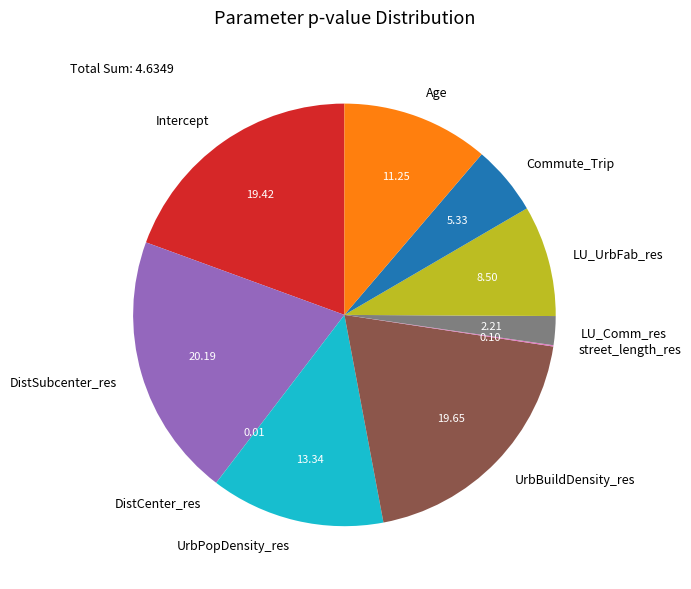

Is UrbBuildDensity_res the majority of the pie?

No